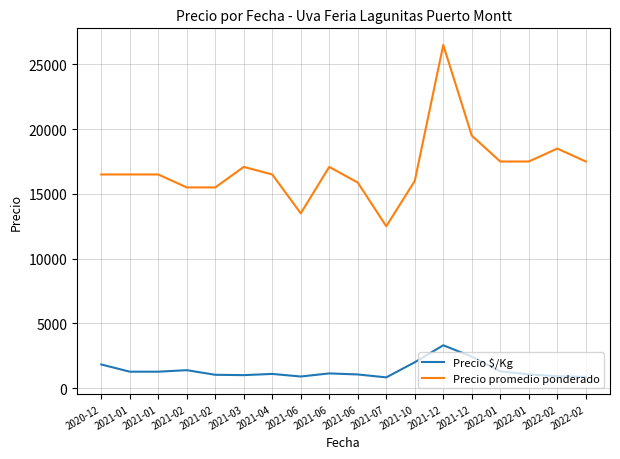

Where is the first local maximum for Precio promedio ponderado?

2021-03